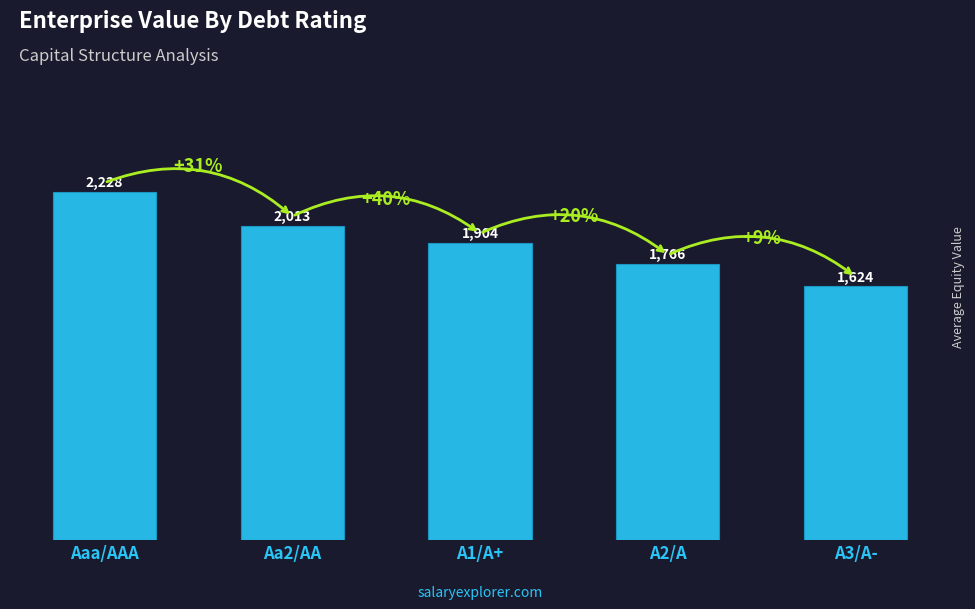

The value at A3/A- is 2611.7. True or false?

False